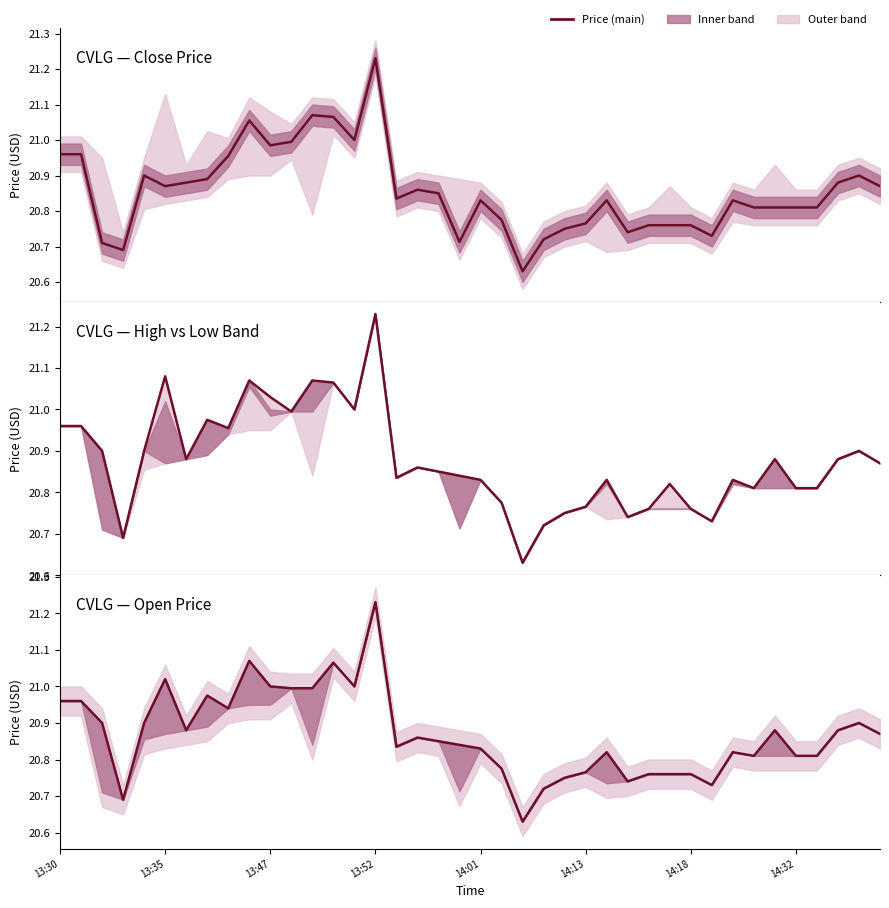

What is the difference between the maximum and minimum values in the high series?

0.6